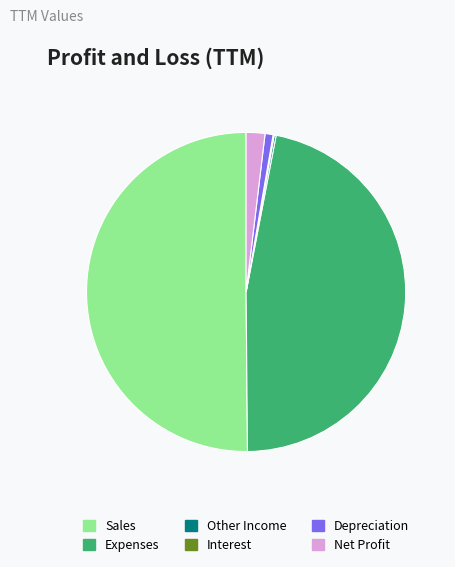

Which category has the biggest portion of the pie?

Sales